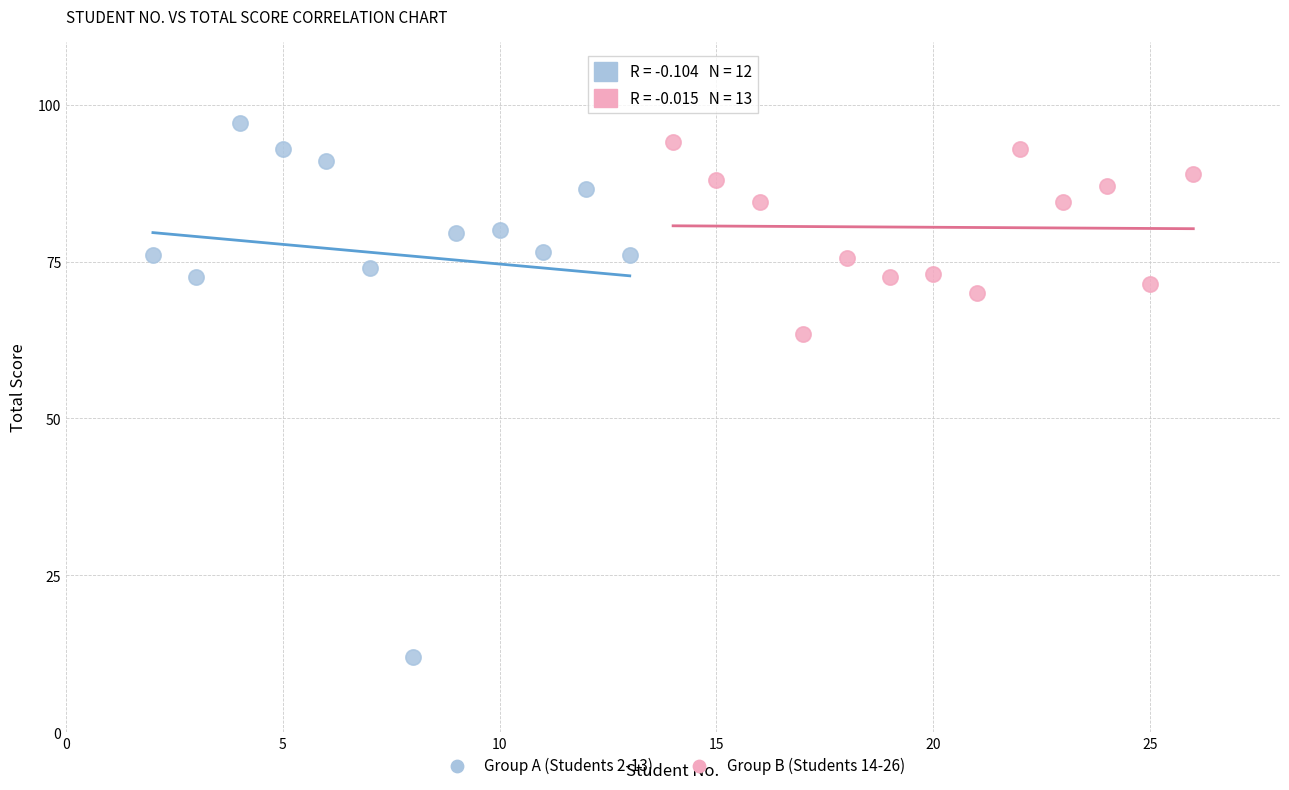

Which series reaches the minimum Y coordinate?

Group A (Students 2-13)